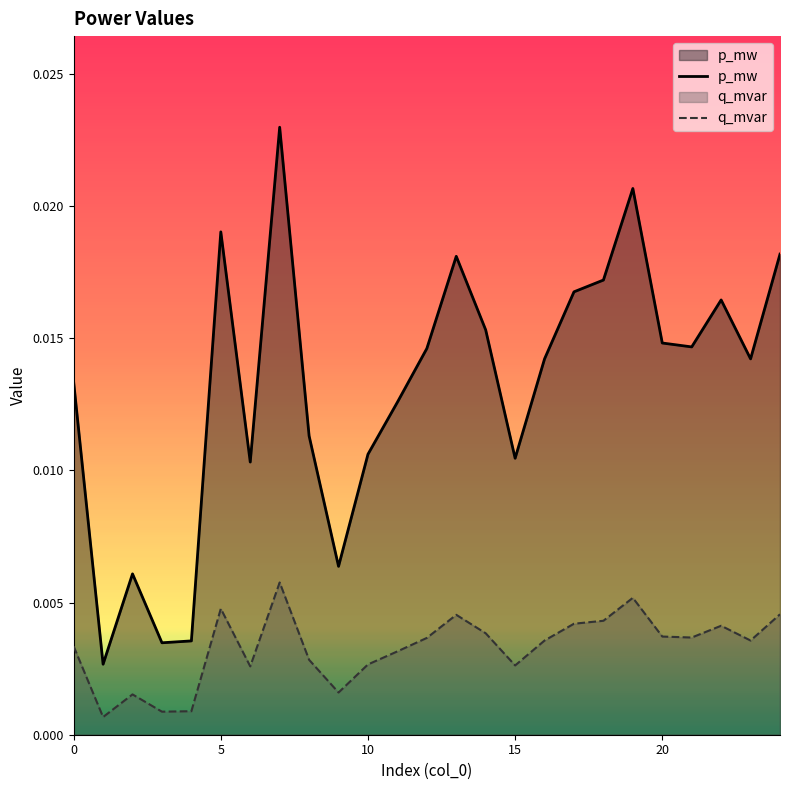

What is the sum of all q_mvar values?

0.1